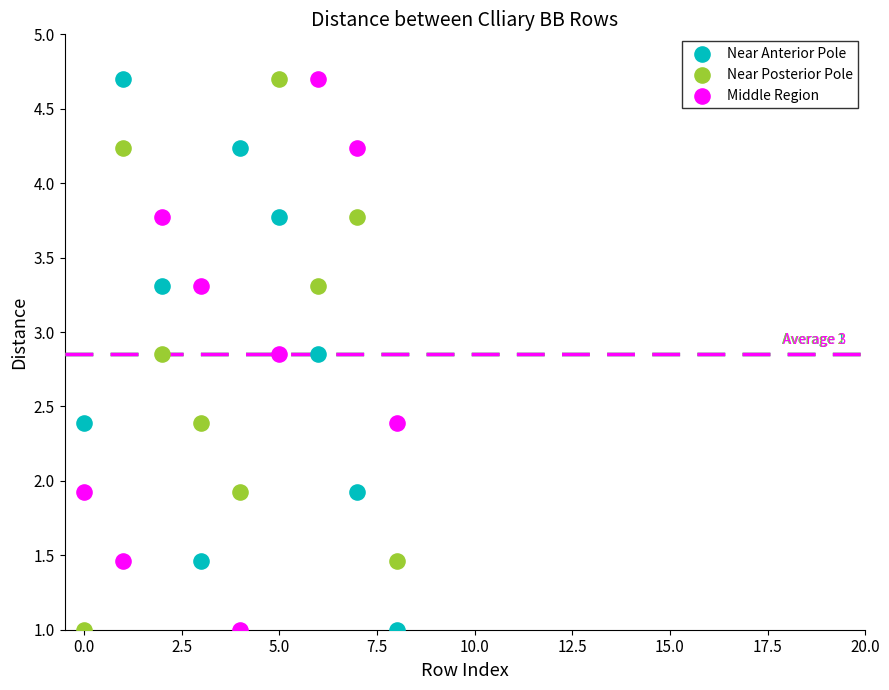

Across all data points, what is the range of Y values (max minus min)?

3.7